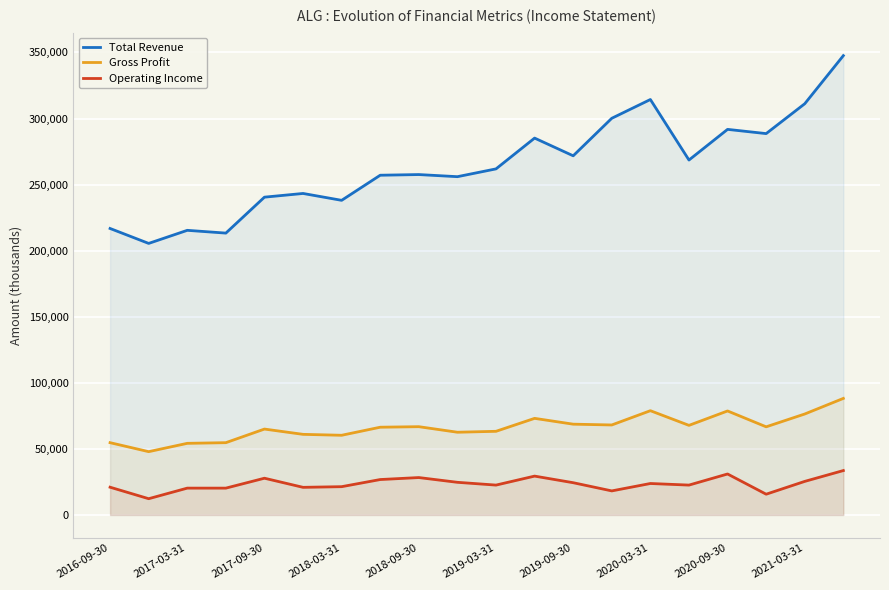

Which series has the largest total across all categories?

Total Revenue